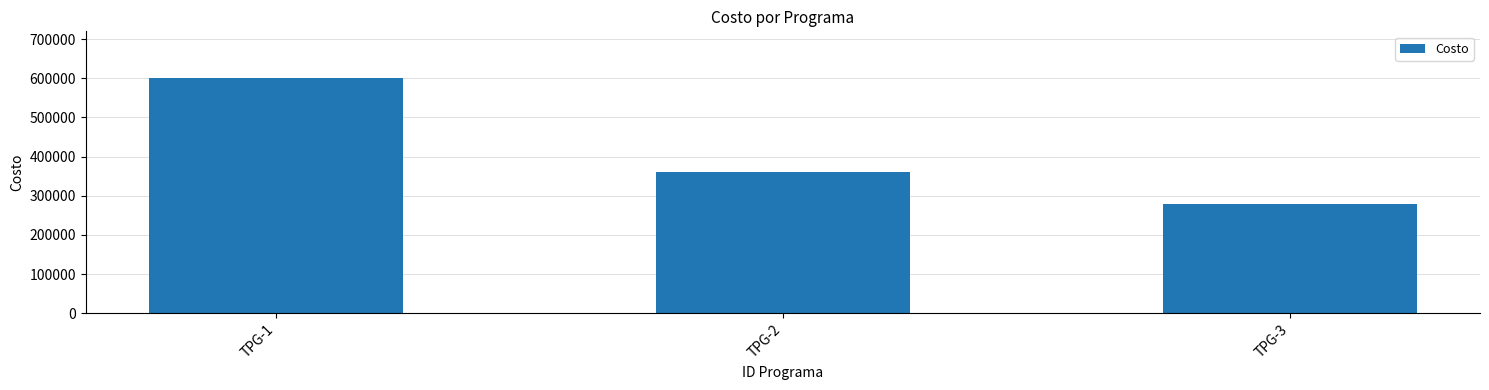

At which category does the chart reach its minimum across all series?

TPG-3